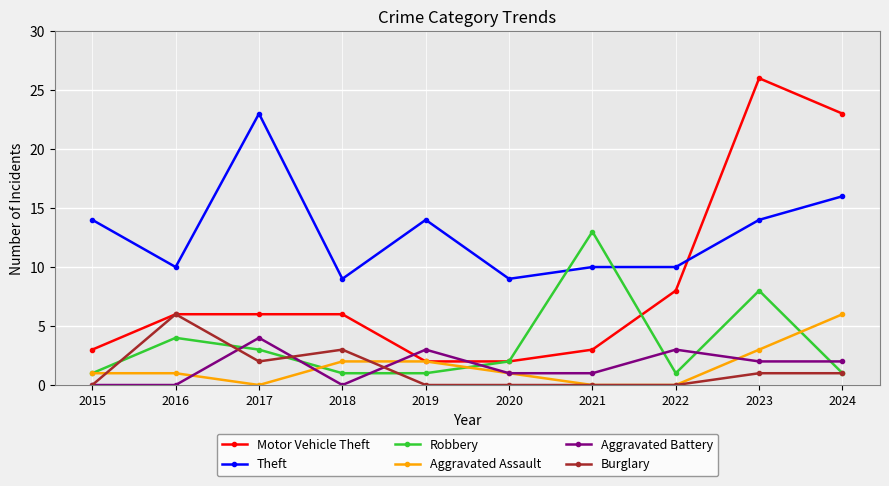

In Aggravated Battery, how many points are higher than both neighbors (excluding endpoints)?

3